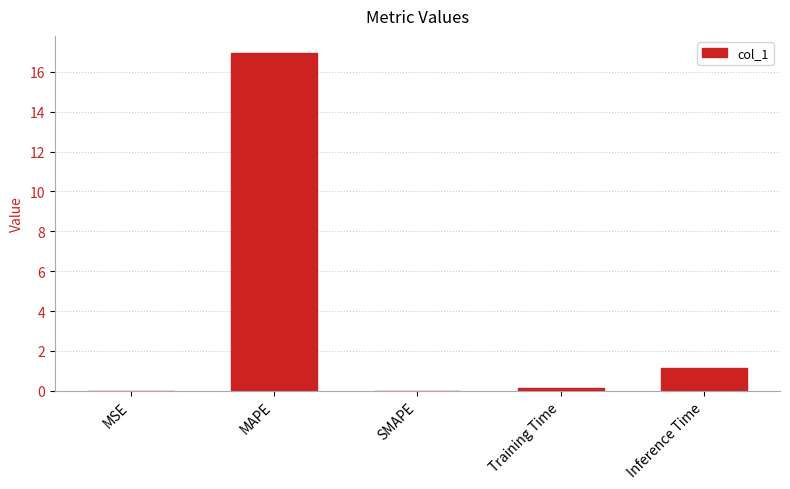

What is the sum of all values?

18.2